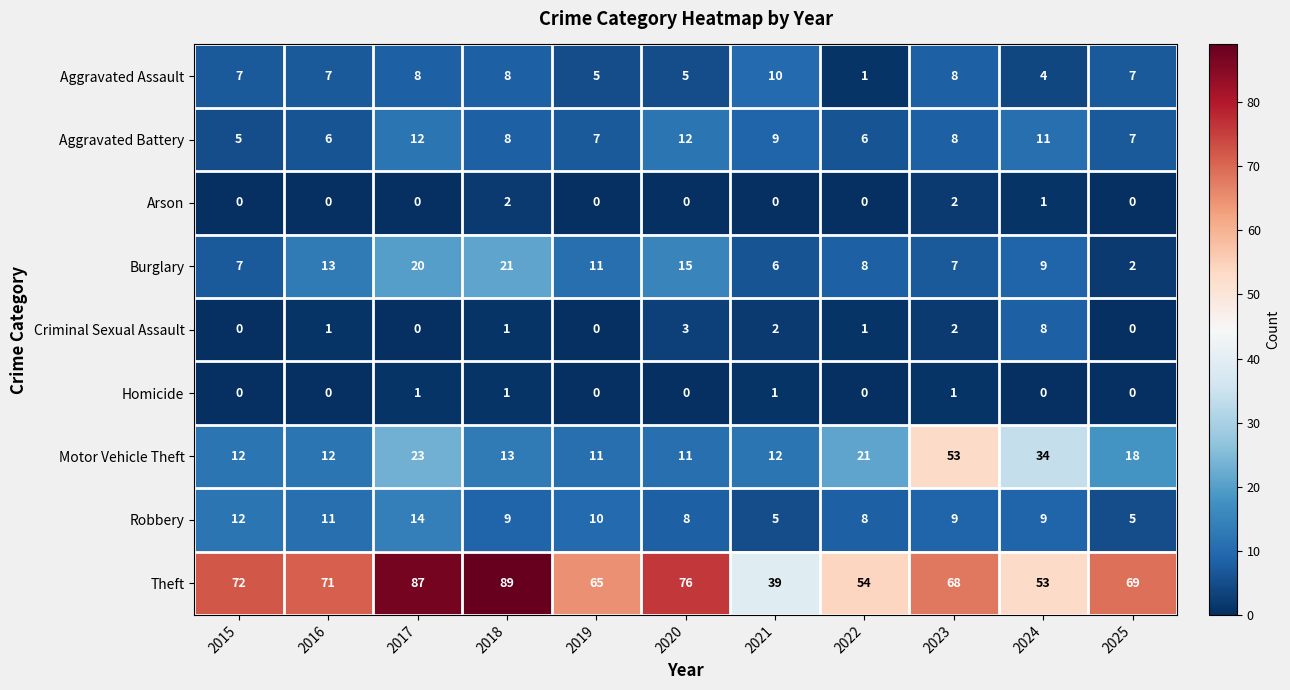

True or false: Aggravated Assault has a value of 5 at 2020.

True